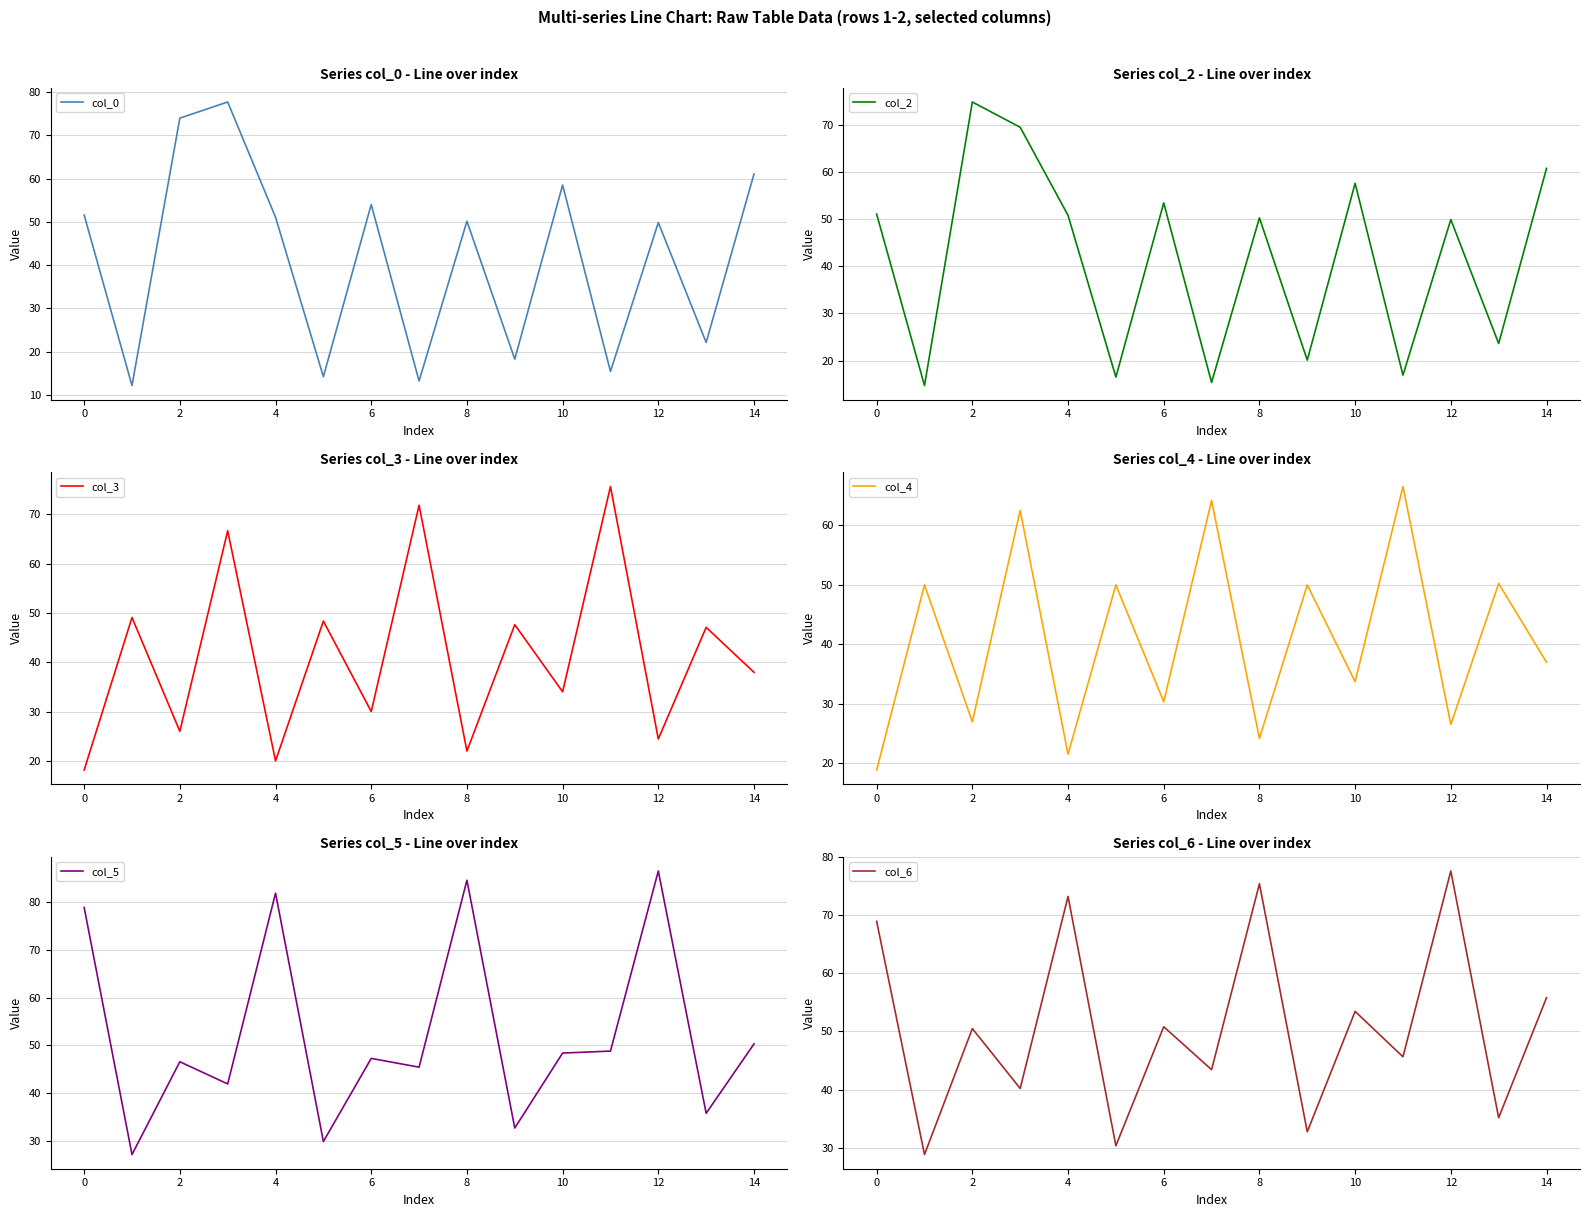

Which has a higher value, 11 or 12?

12